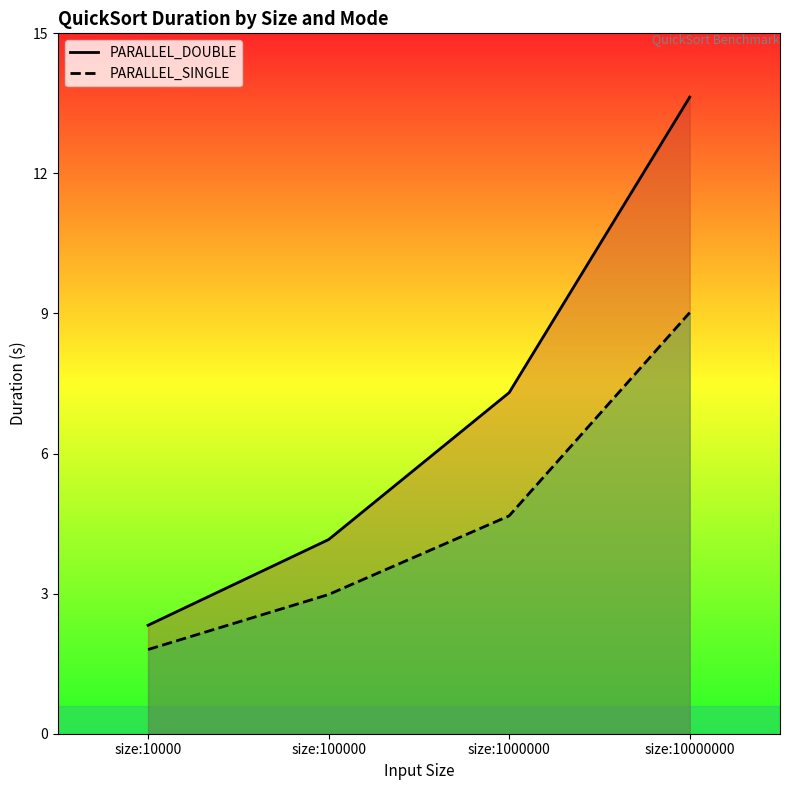

How many data points in PARALLEL_SINGLE are above 4?

2